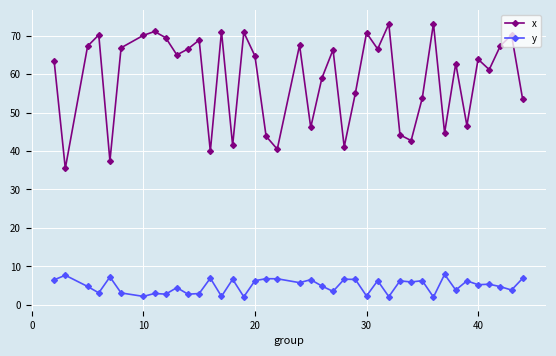

True or false: y and x cross at least once.

False